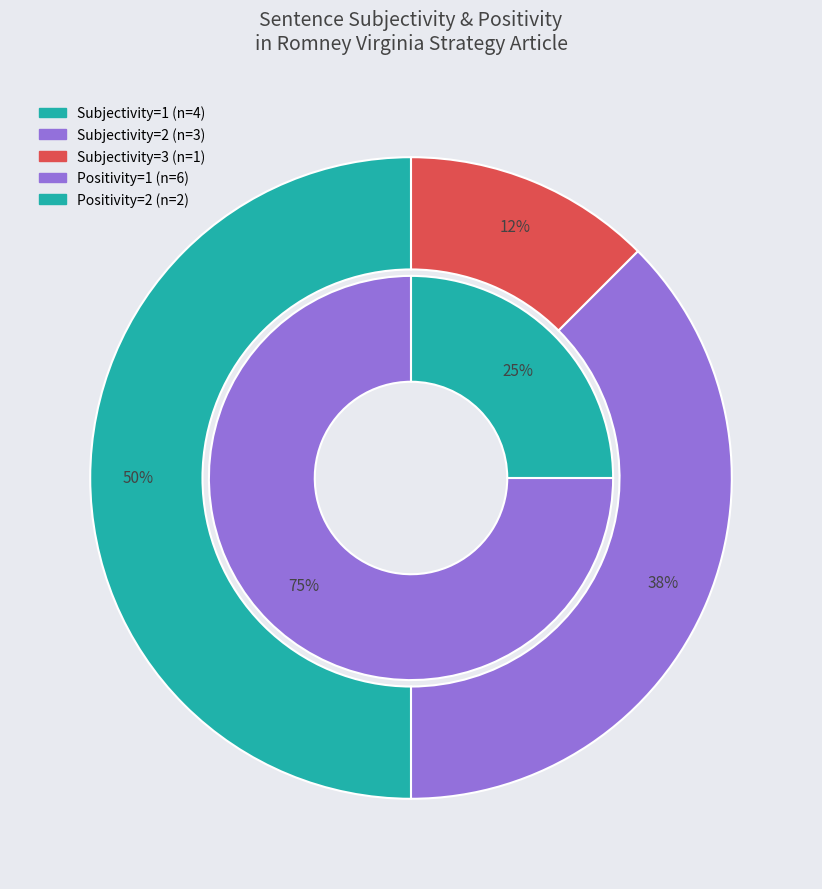

What is the change in value from Subjectivity 1 to Subjectivity 2?

-1